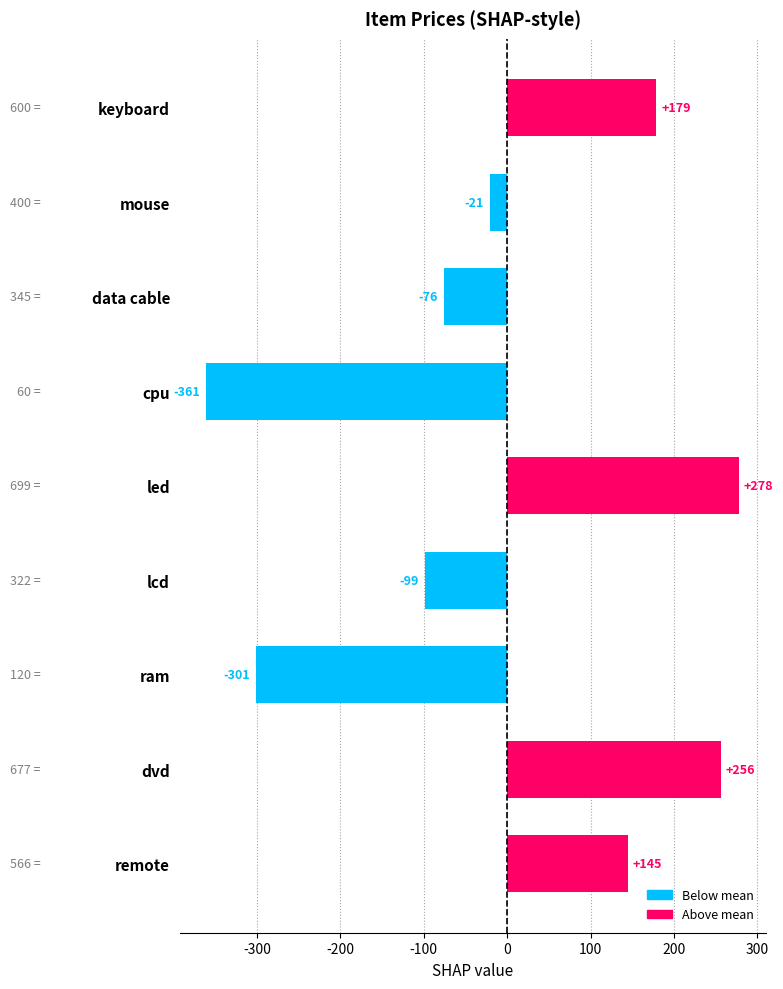

How many data points are above -21?

4